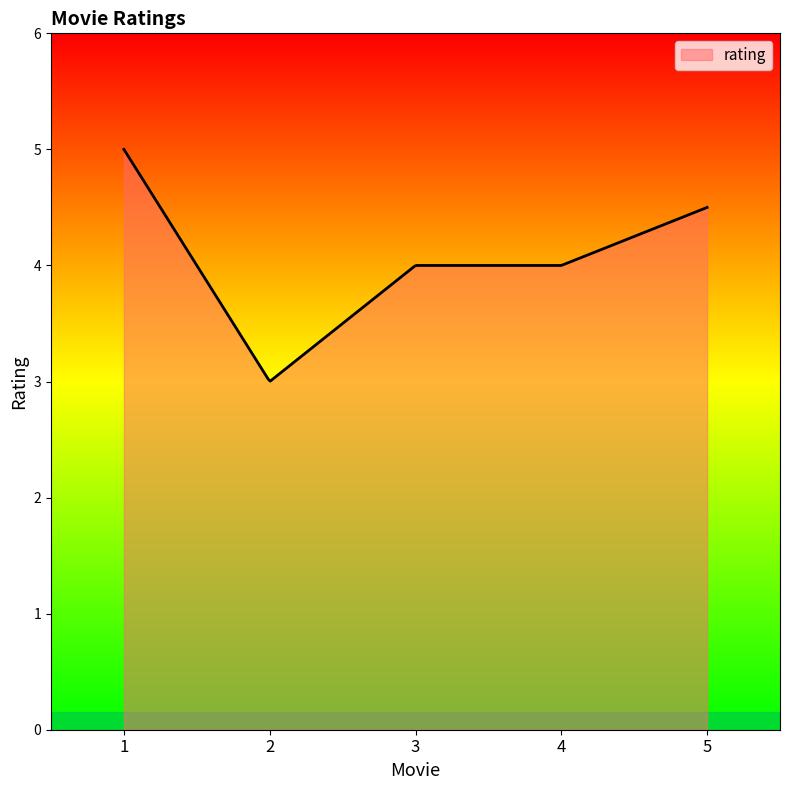

What is the greatest value displayed?

5.0